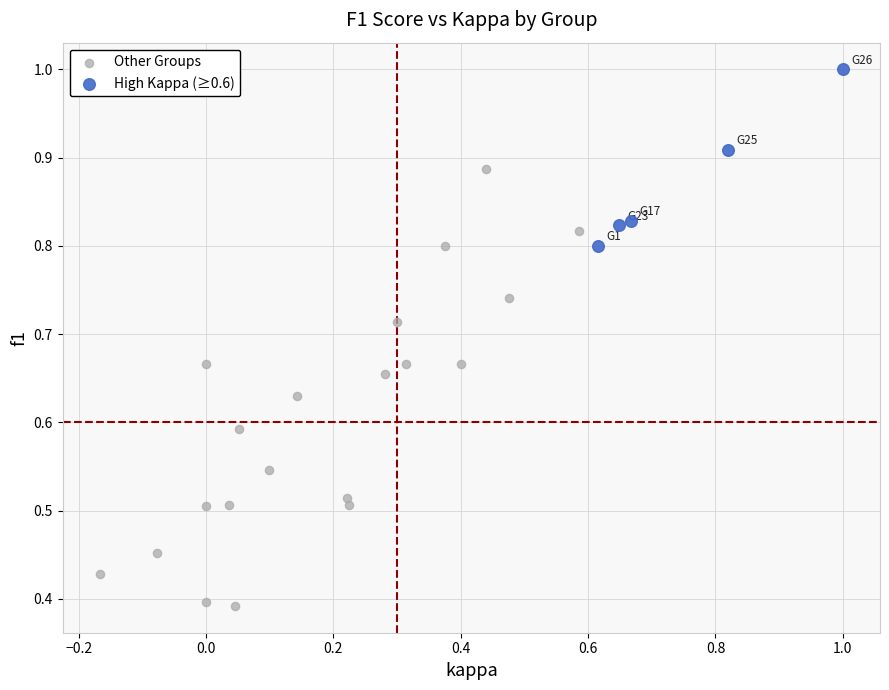

What are all the series names shown in the legend?

Other Groups, High Kappa (≥0.6)